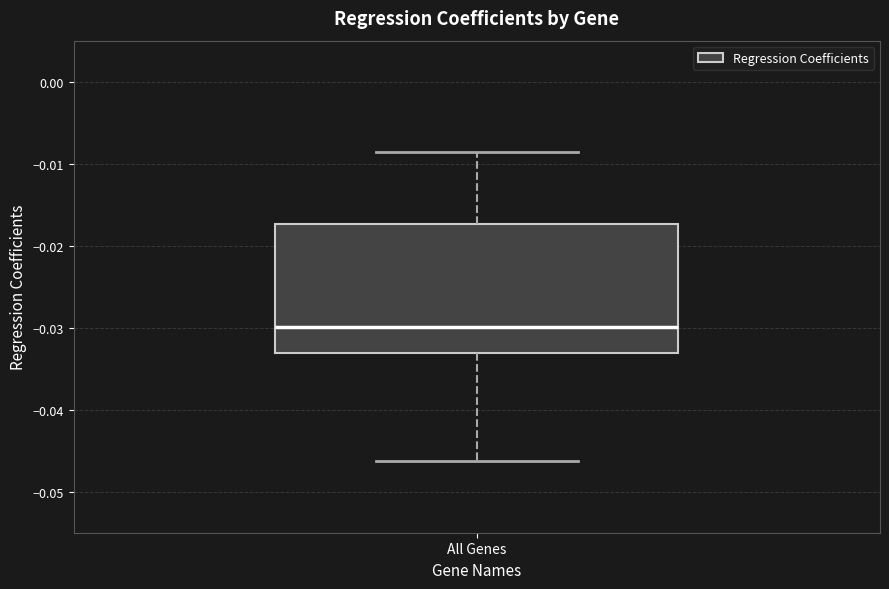

Transcribe this box plot: give where the median line is, the range the box spans, and where the two whiskers end, as read against the y-axis. The values are not printed on the chart, so give them approximately, as read against the axis.

median -0.030, box -0.033 to -0.017, whiskers -0.046 to -0.009